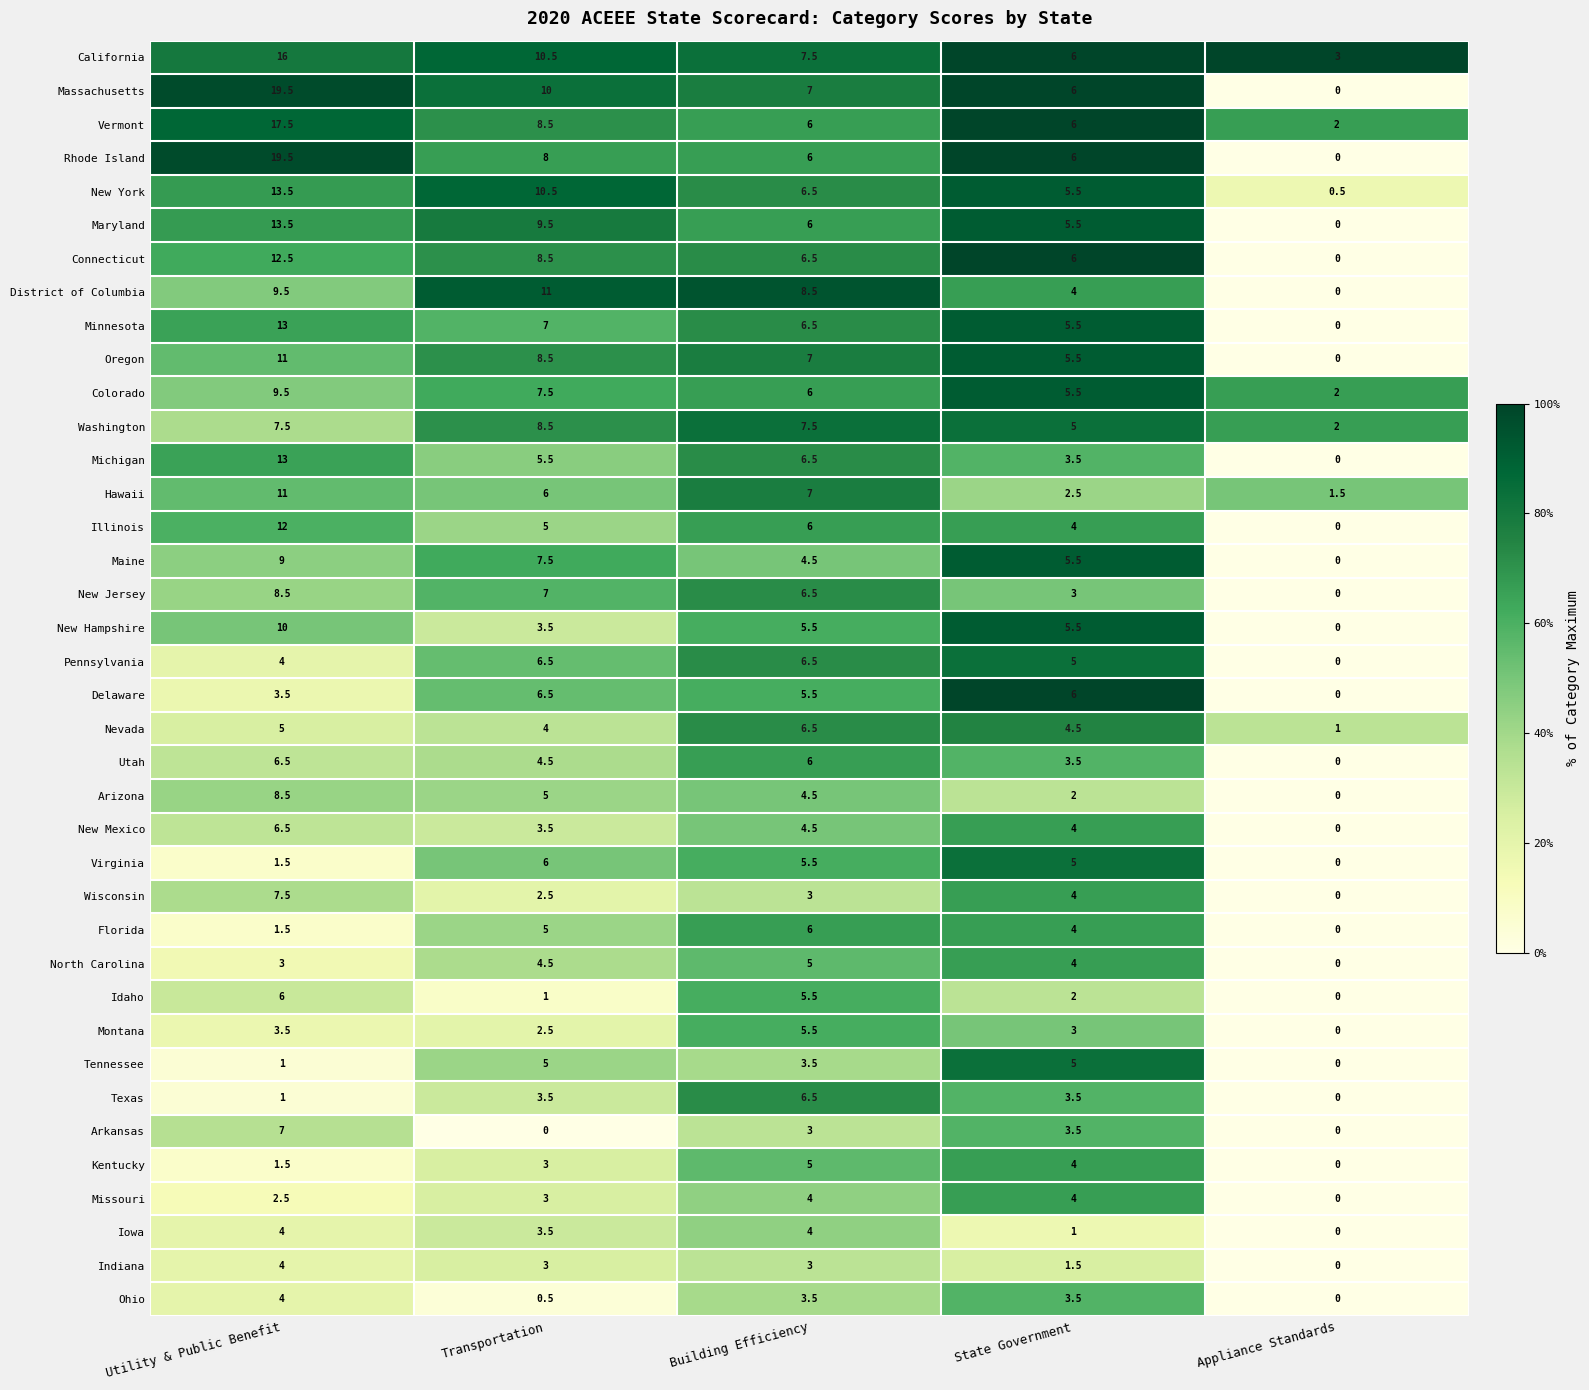

Which label corresponds to the largest value in the chart?

Utility & Public Benefit